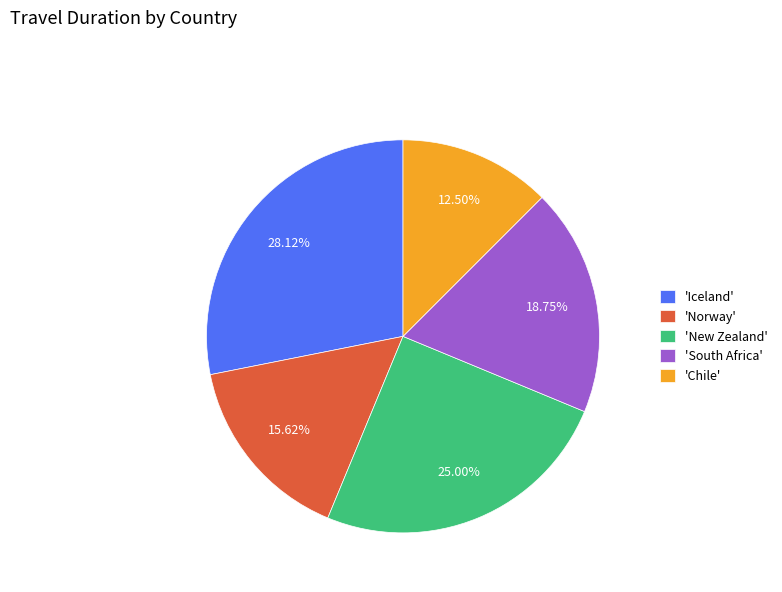

Is there any slice that represents more than half of the pie?

No